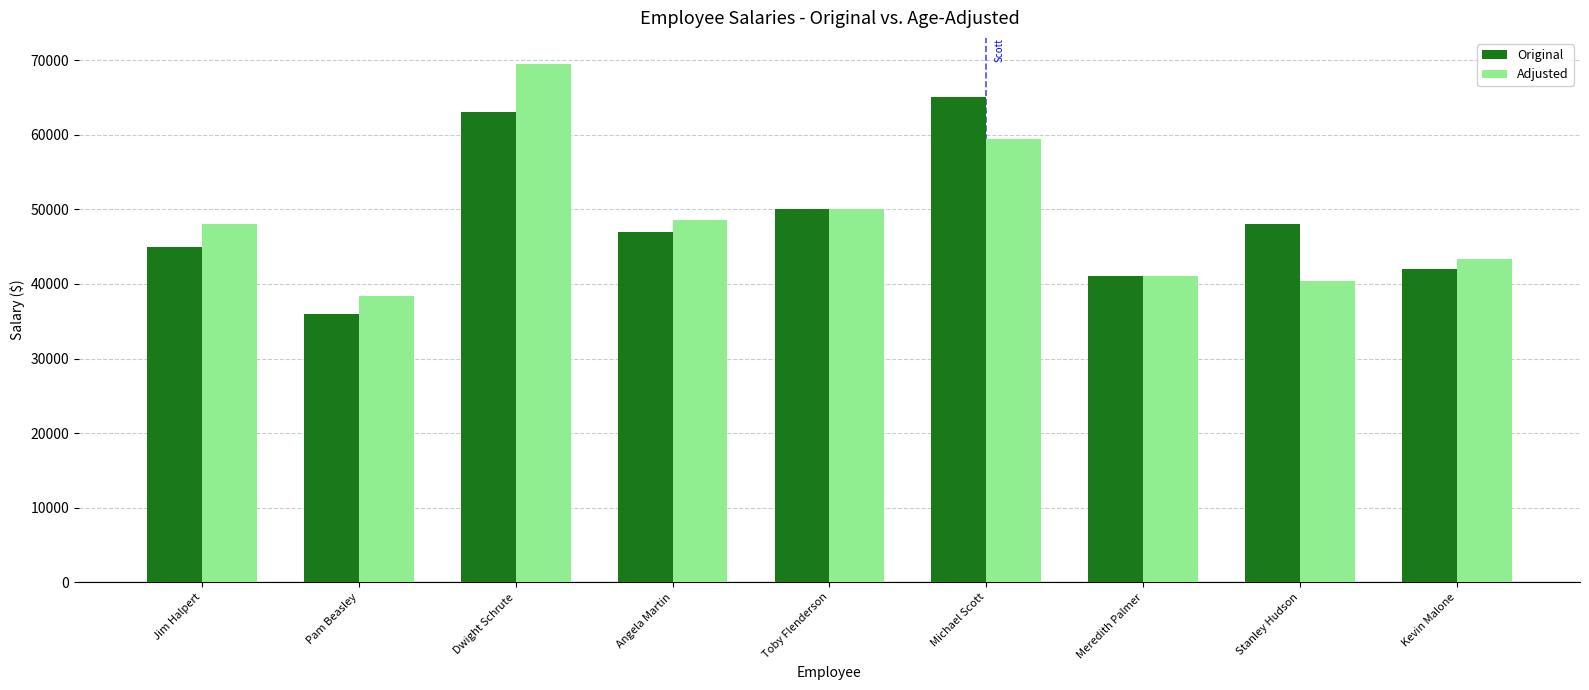

What is the lowest value of the Adjusted series?

38400